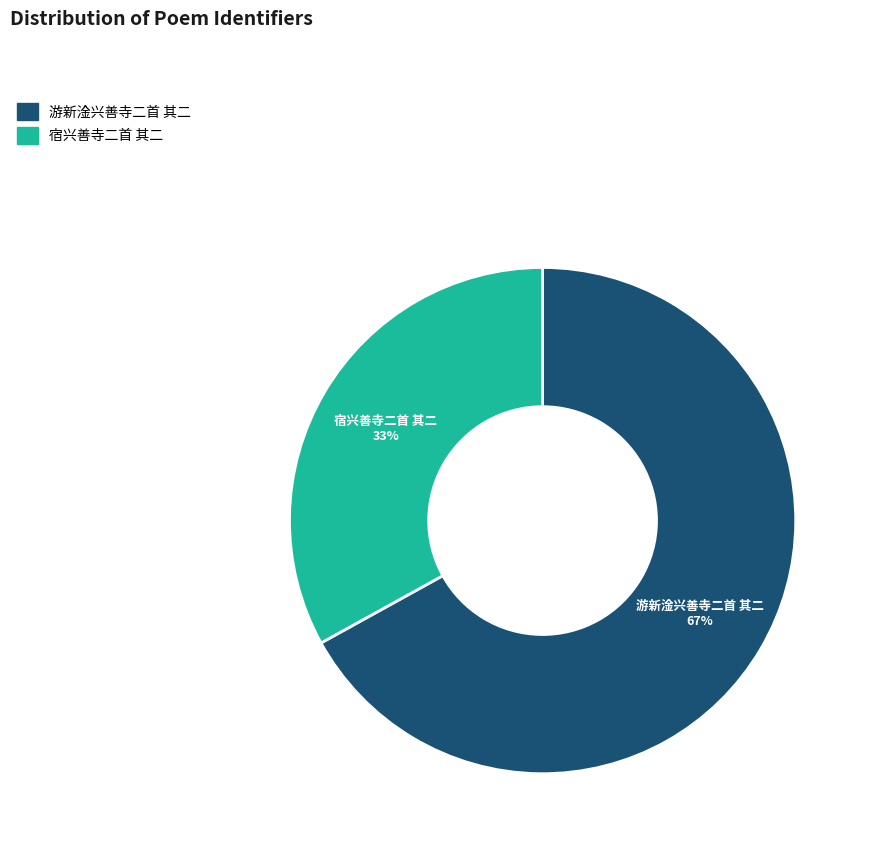

Which has a higher value, 游新淦兴善寺二首 其二 or 宿兴善寺二首 其二?

游新淦兴善寺二首 其二